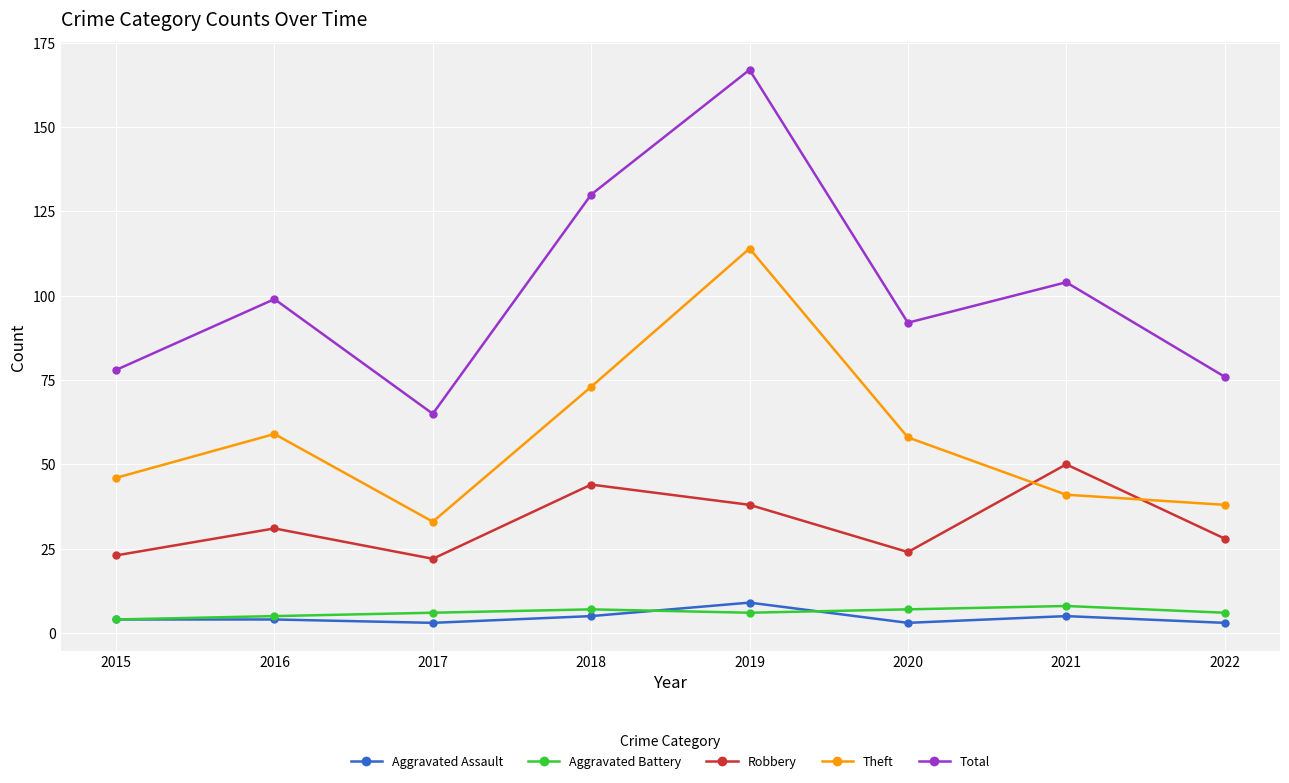

How many distinct data groups are displayed?

5